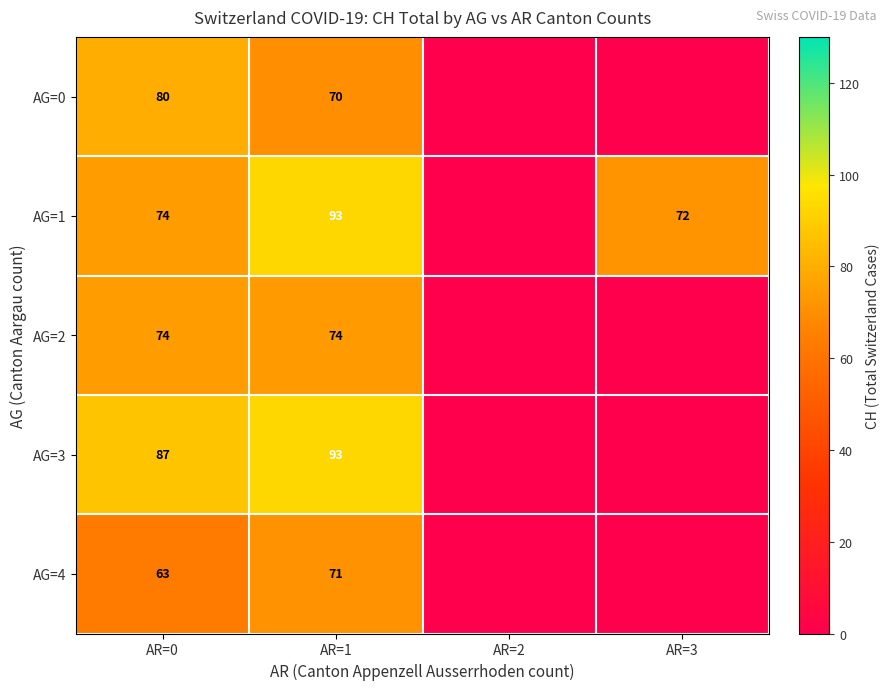

Is the value of AG=3 at AR=1 greater than the value of AG=0 at AR=1?

Yes